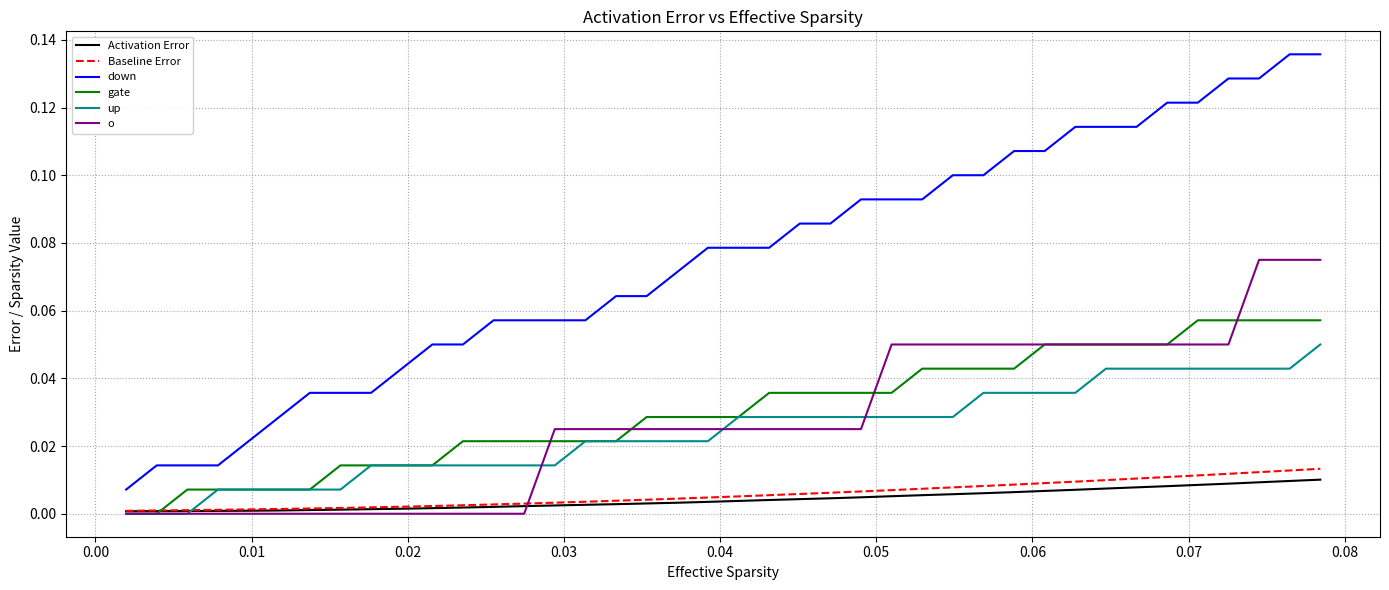

Count the number of categories in the chart.

40